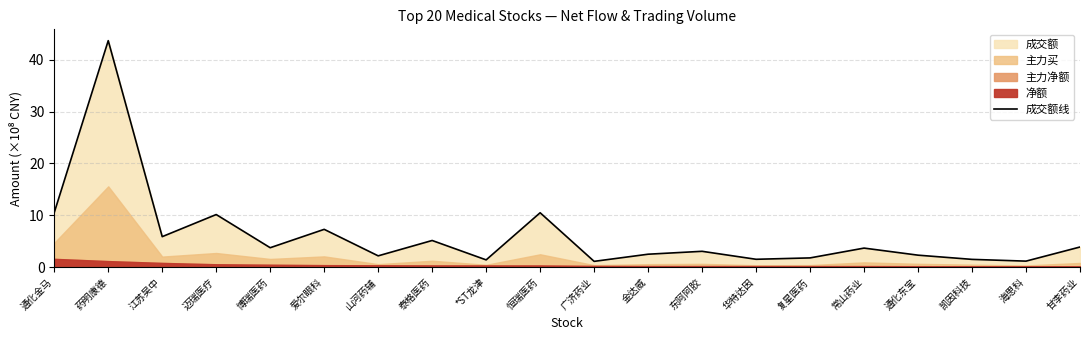

What is the difference between the values at 海思科 and 恒瑞医药?

9.3